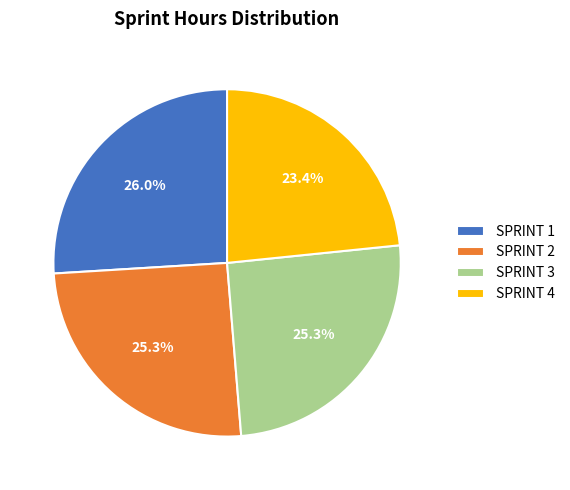

Does any single category account for the majority?

No